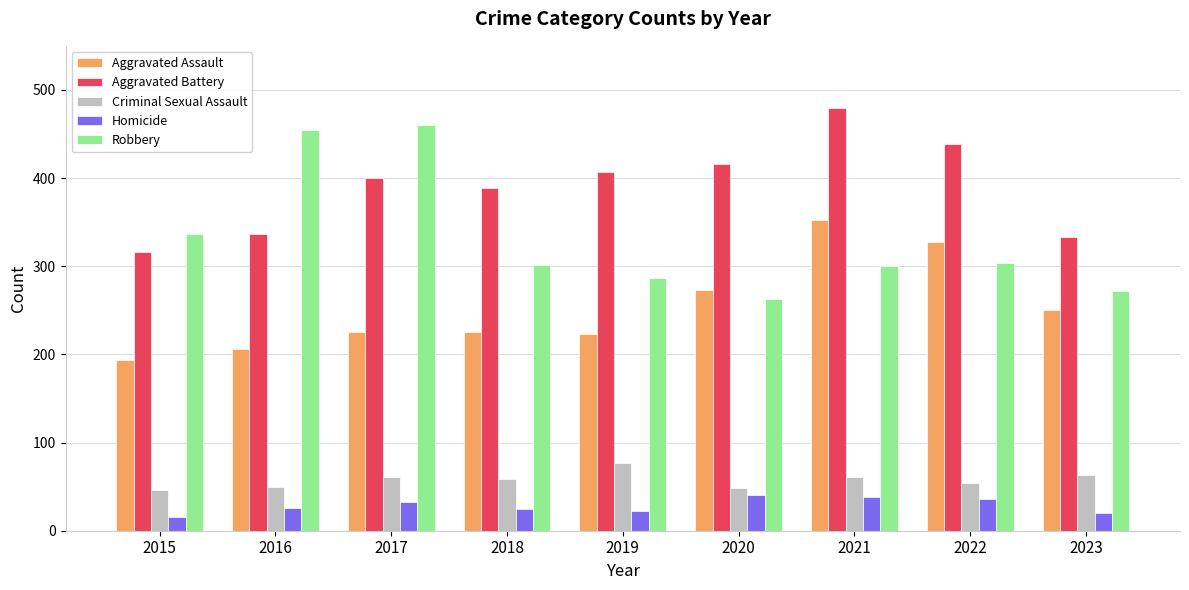

Which category has the lowest value in the Aggravated Assault series?

2015